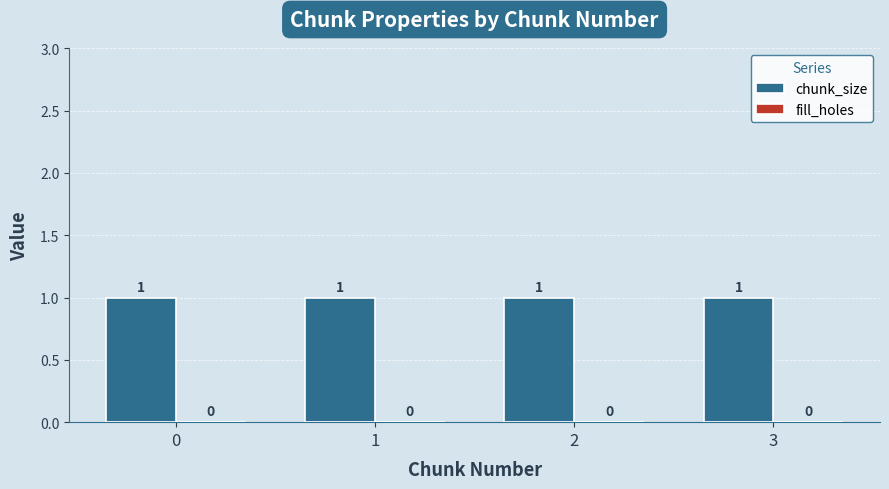

Which series has the widest spread of values?

chunk_size